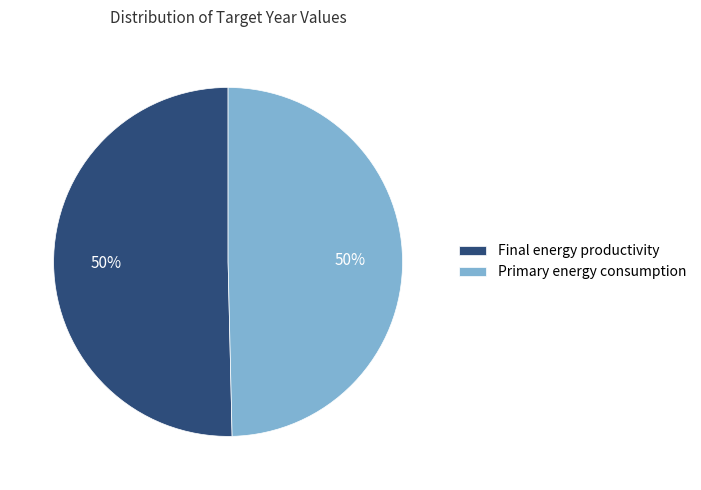

To the nearest percent, what portion does Primary energy consumption represent?

50%